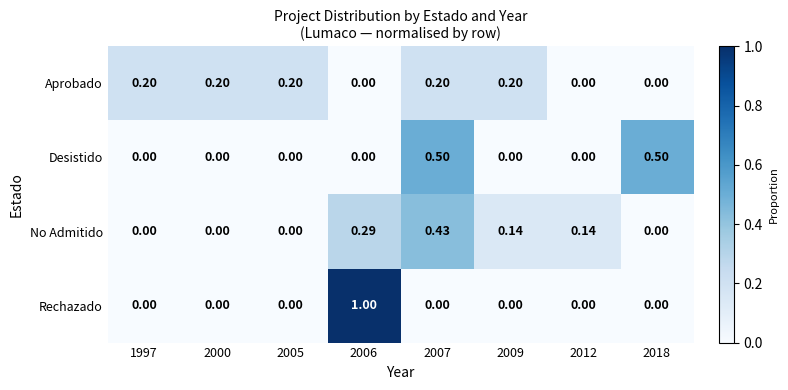

Between 2000 and 2012, which series saw the biggest shift?

Aprobado